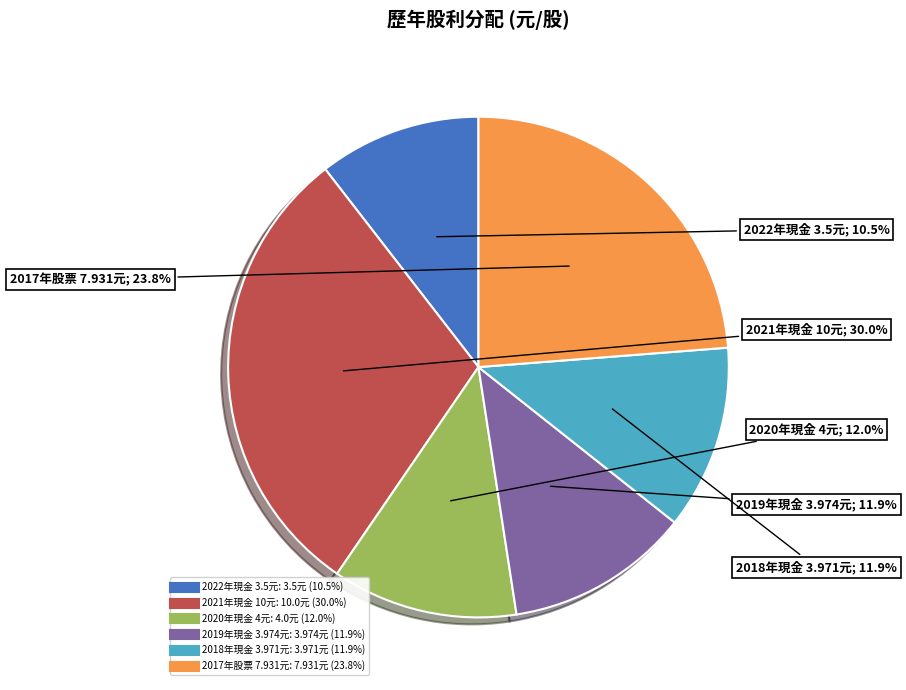

How many slices are in this pie chart?

6